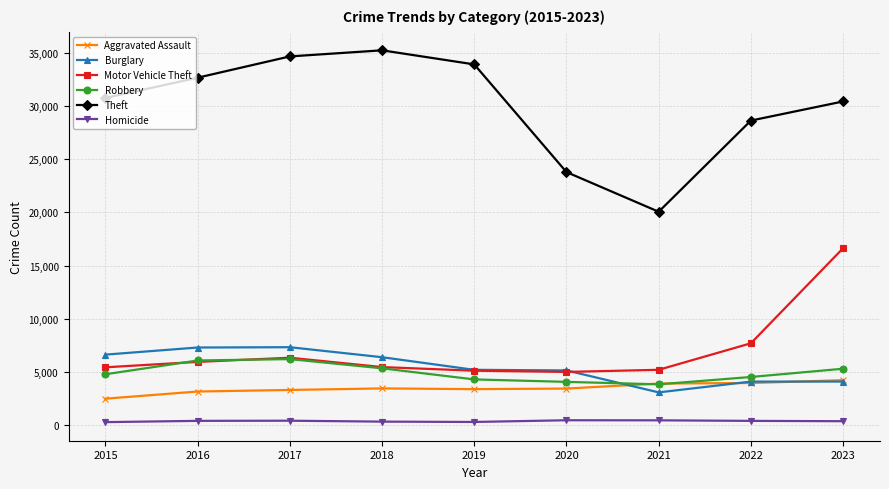

What are all the series names shown in the legend?

Aggravated Assault, Burglary, Motor Vehicle Theft, Robbery, Theft, Homicide